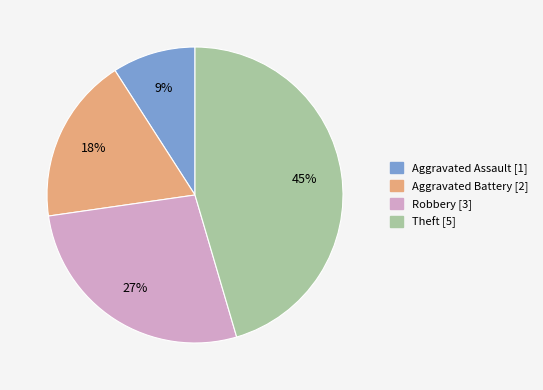

Approximately how many times larger is the value at Robbery compared to Aggravated Assault?

3.0